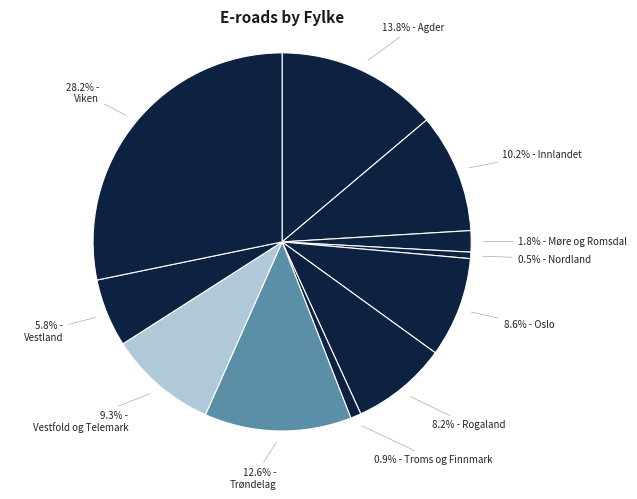

To the nearest percent, what is the average slice percentage?

9%